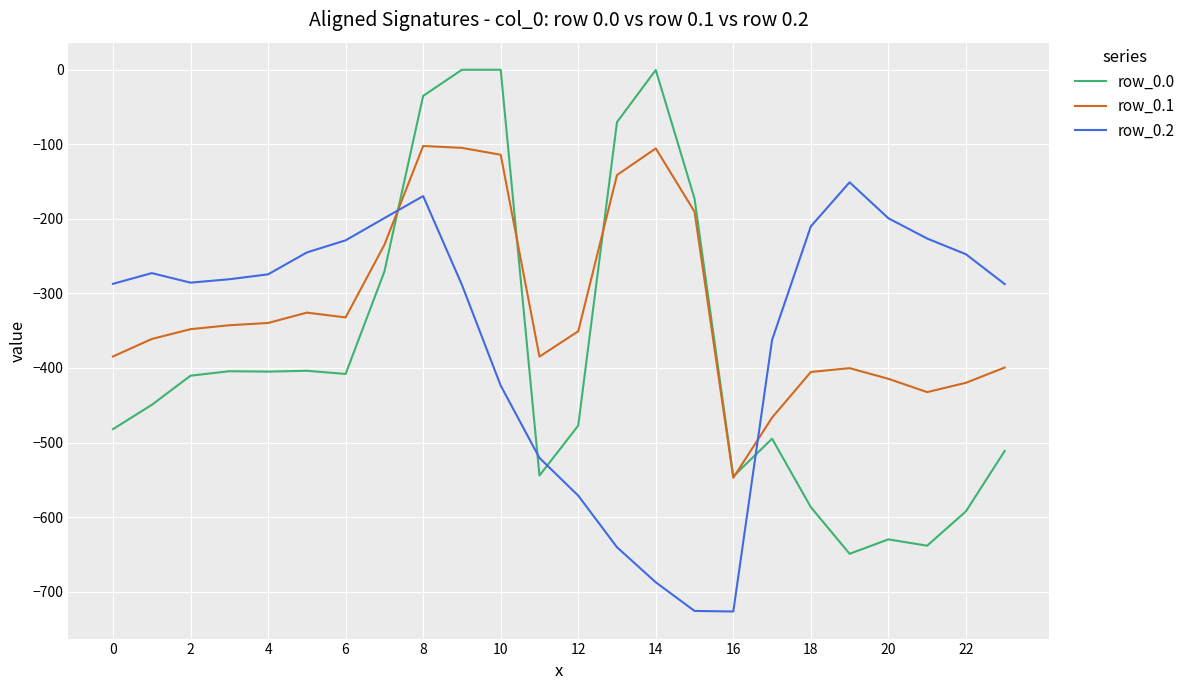

What is the minimum value shown in the chart?

-726.6